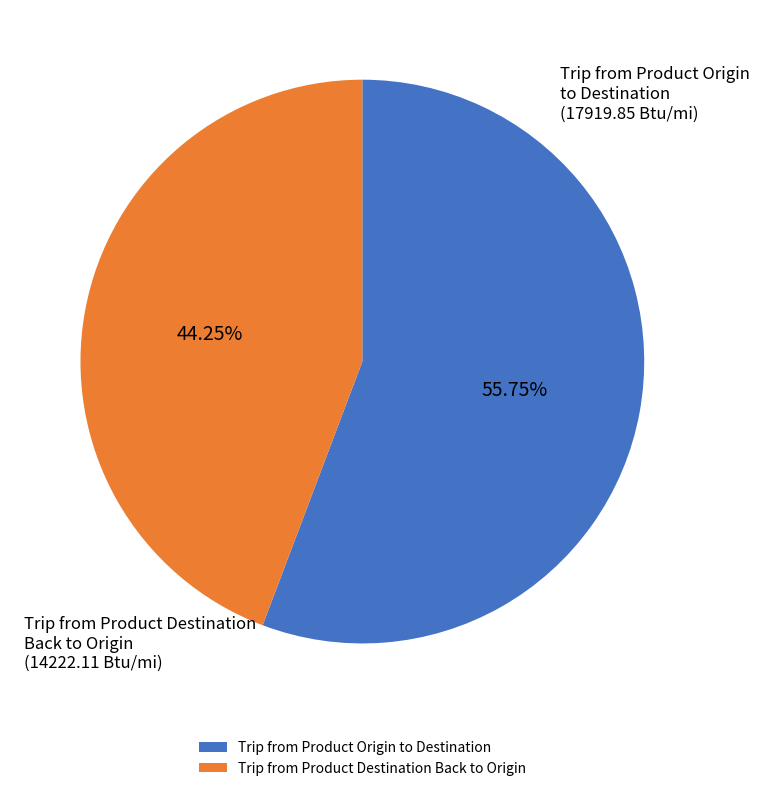

True or false: Trip from Product Destination Back to Origin accounts for 39% of the total.

False